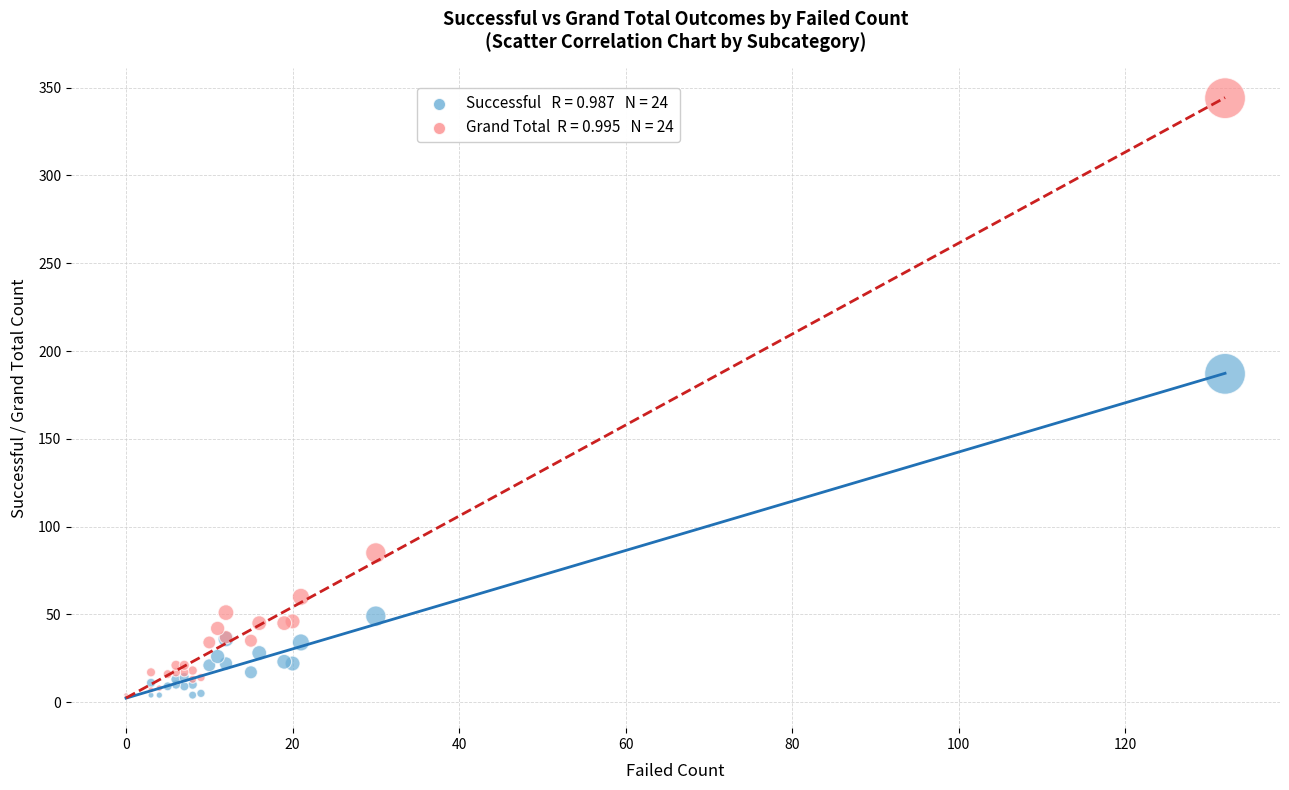

Across all series, what Y value is closest to 173?

187